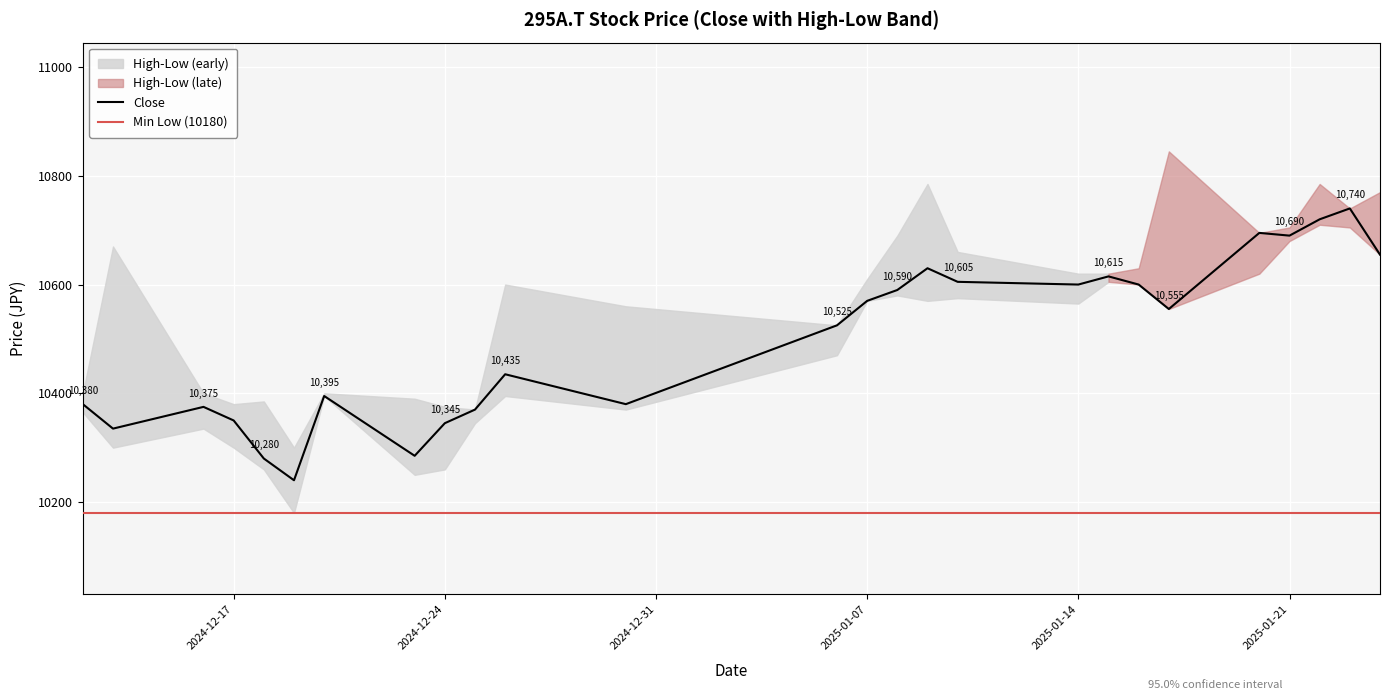

Reading left to right, list all the values displayed in this chart.

Close: 10380	10335	10375	10350	10280	10240	10395	10285	10345	10370	10435	10380	10525	10570	10590	10630	10605	10600	10615	10600	10555	10695	10690	10720	10740	10655
High: 10400	10670	10400	10380	10385	10300	10400	10390	10375	10370	10600	10560	10525	10610	10690	10785	10660	10620	10620	10630	10845	10695	10705	10785	10740	10770
Low: 10365	10300	10335	10300	10260	10180	10395	10250	10260	10345	10395	10370	10470	10570	10580	10570	10575	10565	10605	10600	10555	10620	10680	10710	10705	10655